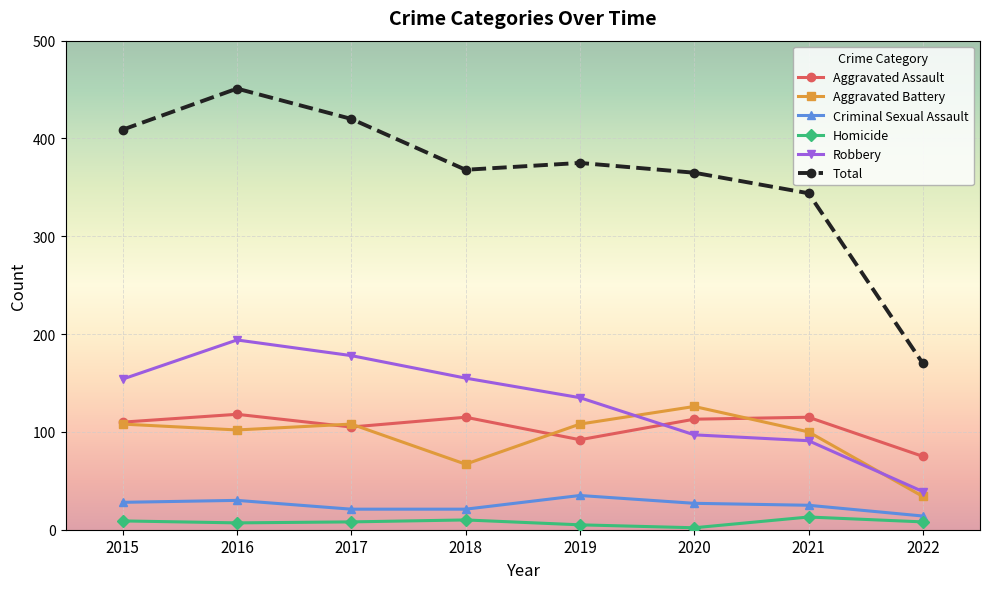

What is the difference between the Criminal Sexual Assault values at 2019 and 2016?

5